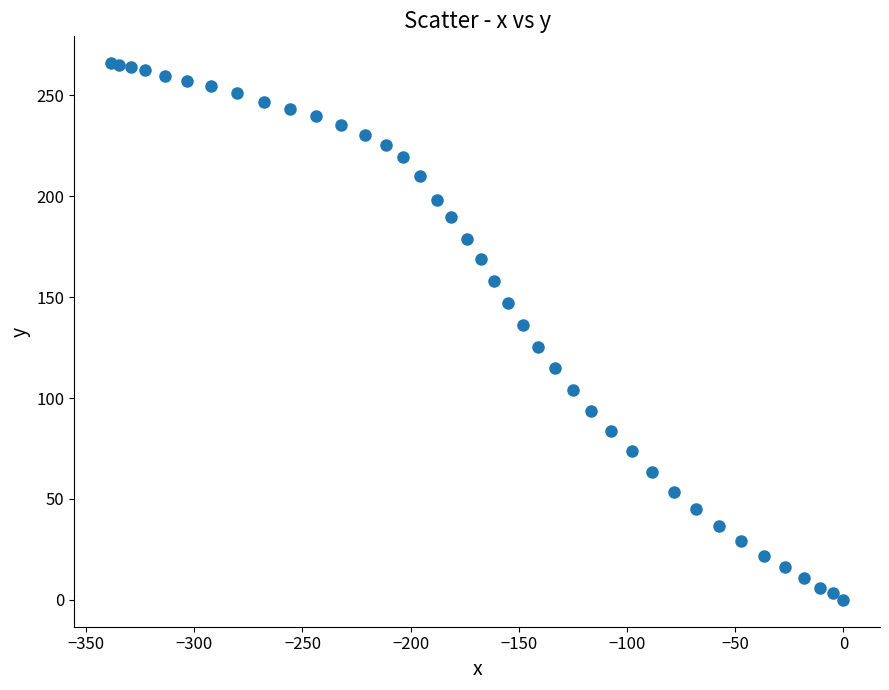

What is the range of Y values (max minus min)?

266.0